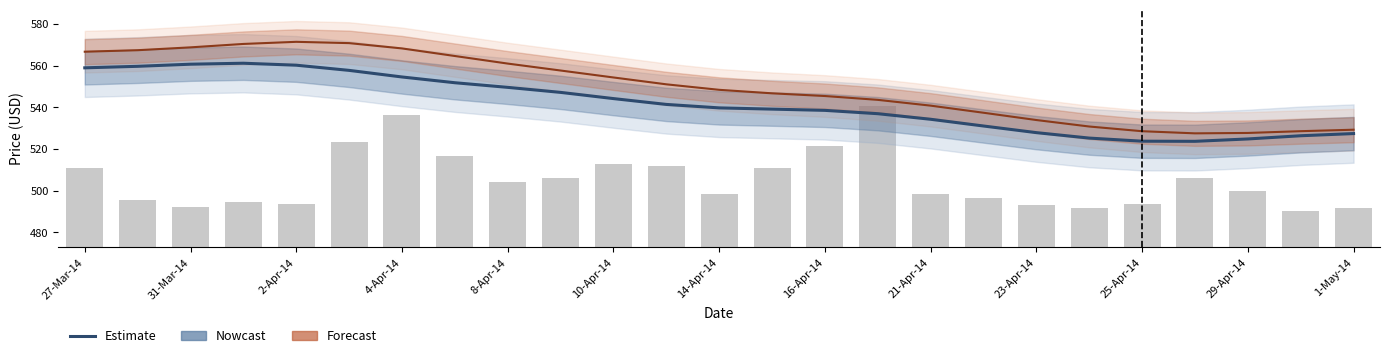

The Forecast series shows 219.8 at 15. True or false?

False